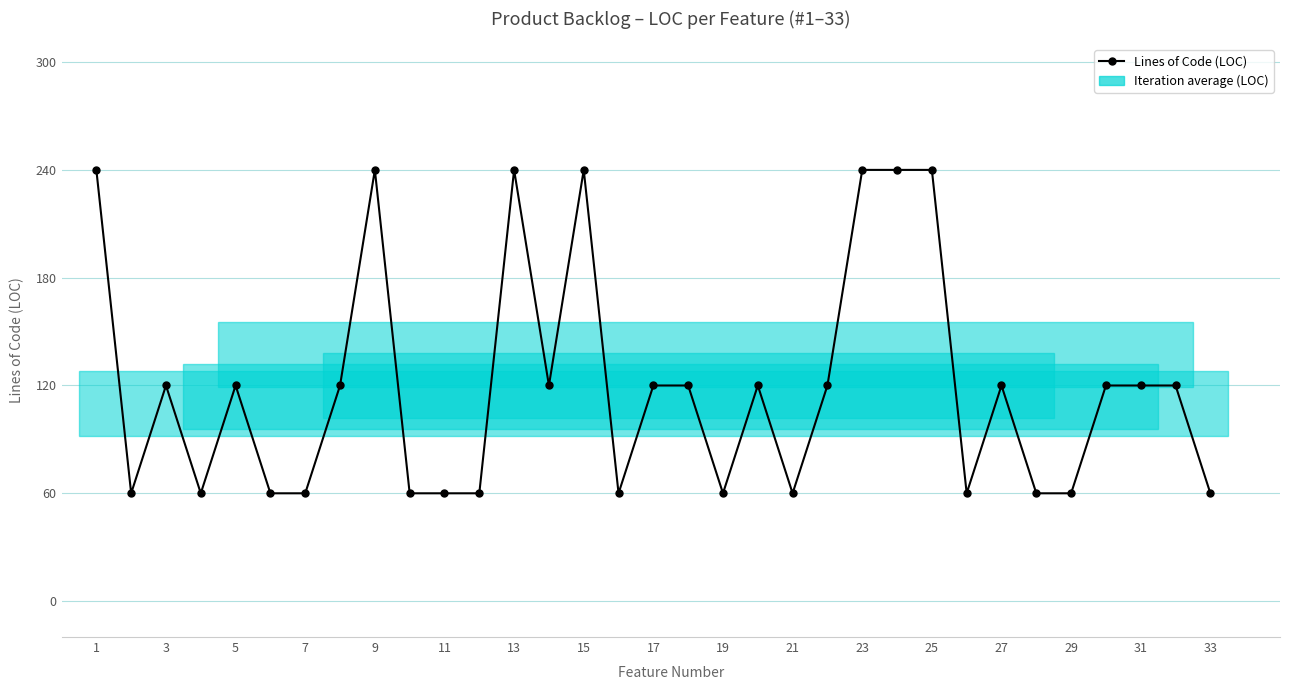

What is the minimum value shown in the chart?

60